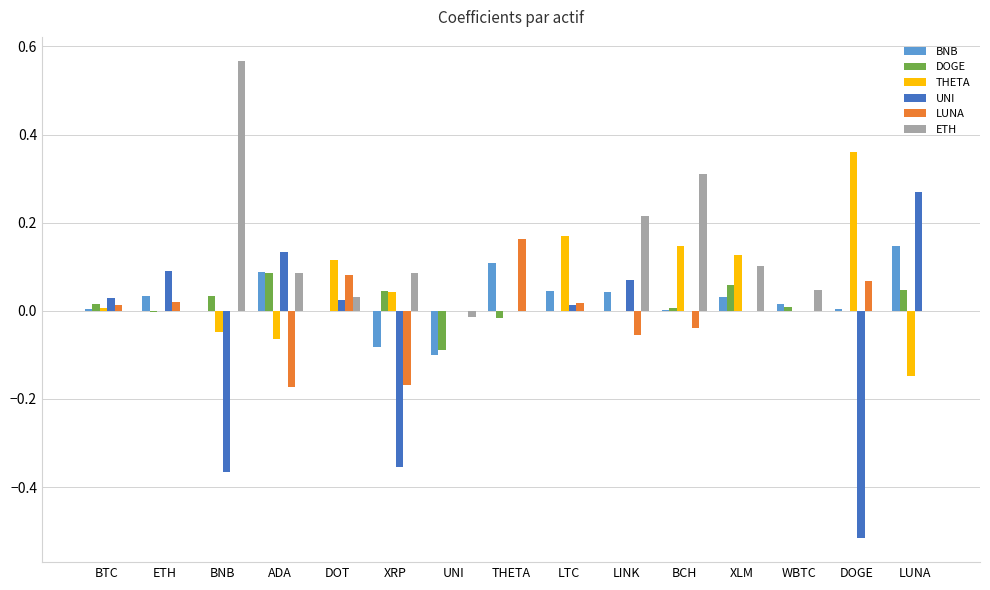

How many categories are shown in the chart?

15